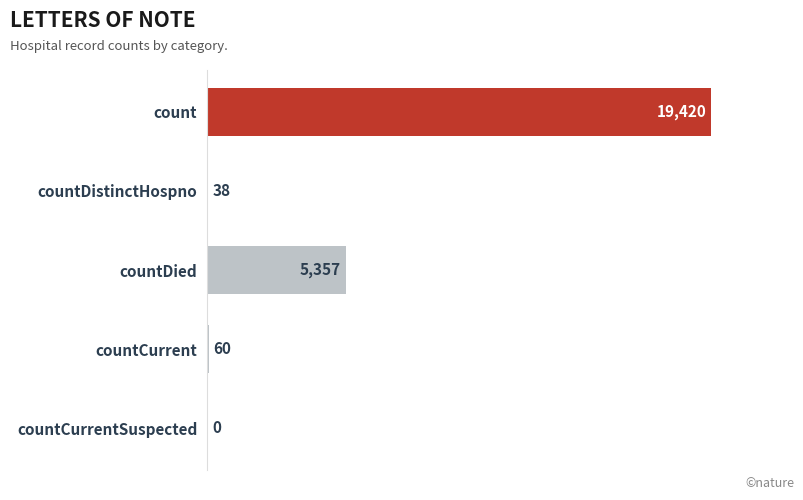

Between countCurrent and count, which is larger?

count